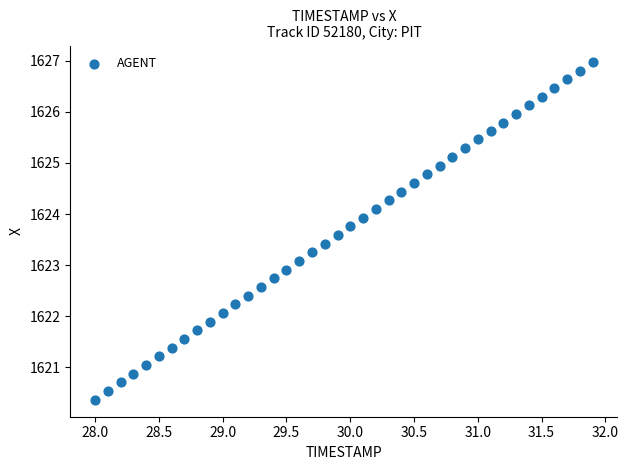

What is the range of X values (max minus min)?

3.9